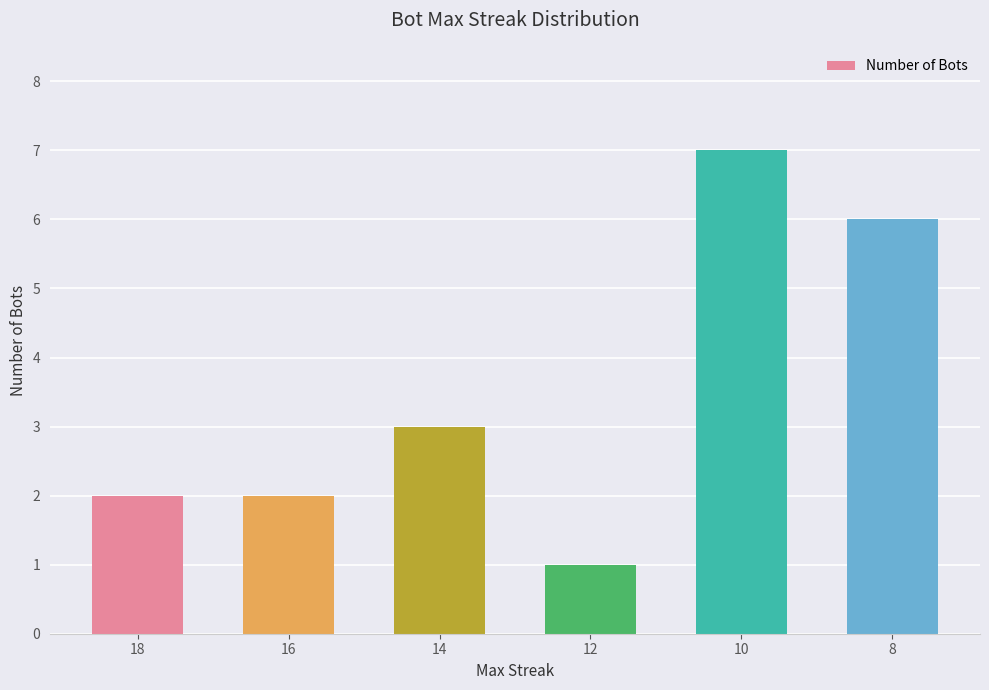

What is the change in value from 12 to 8?

+5